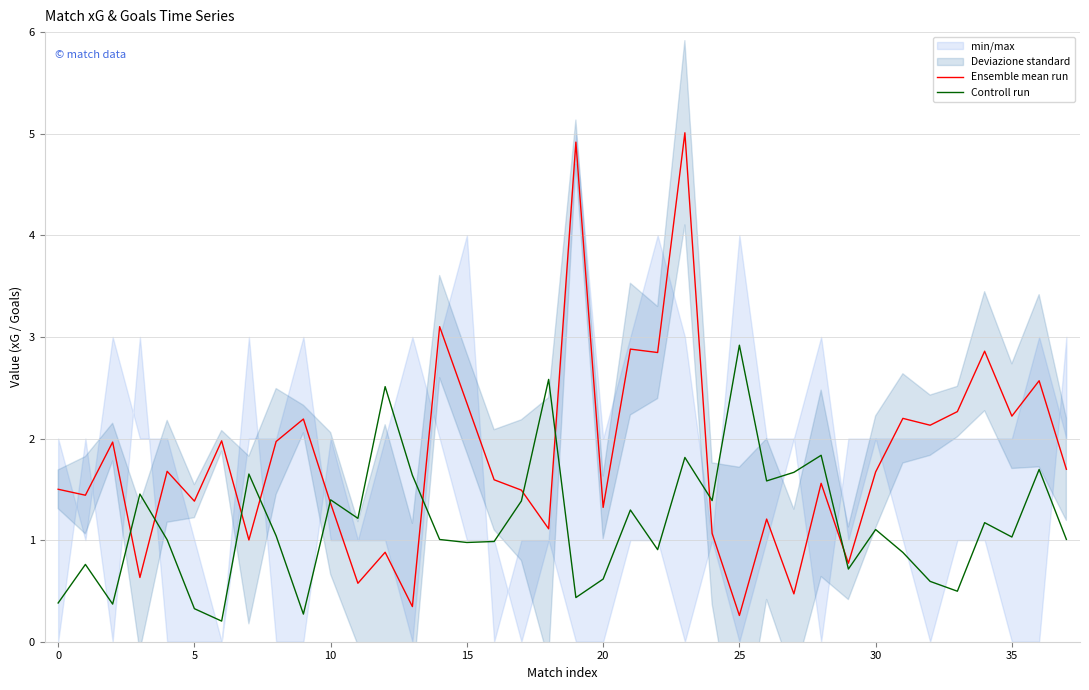

Is it true that Ensemble mean run equals 2.9 at 34?

True